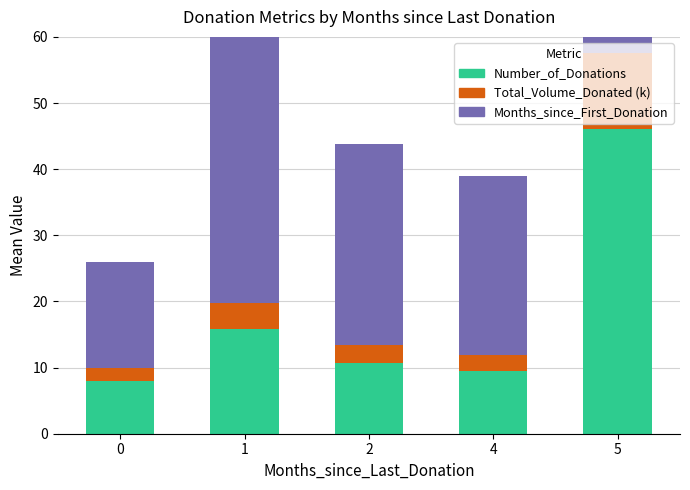

What are all the series names shown in the legend?

Number_of_Donations, Total_Volume_Donated (k), Months_since_First_Donation